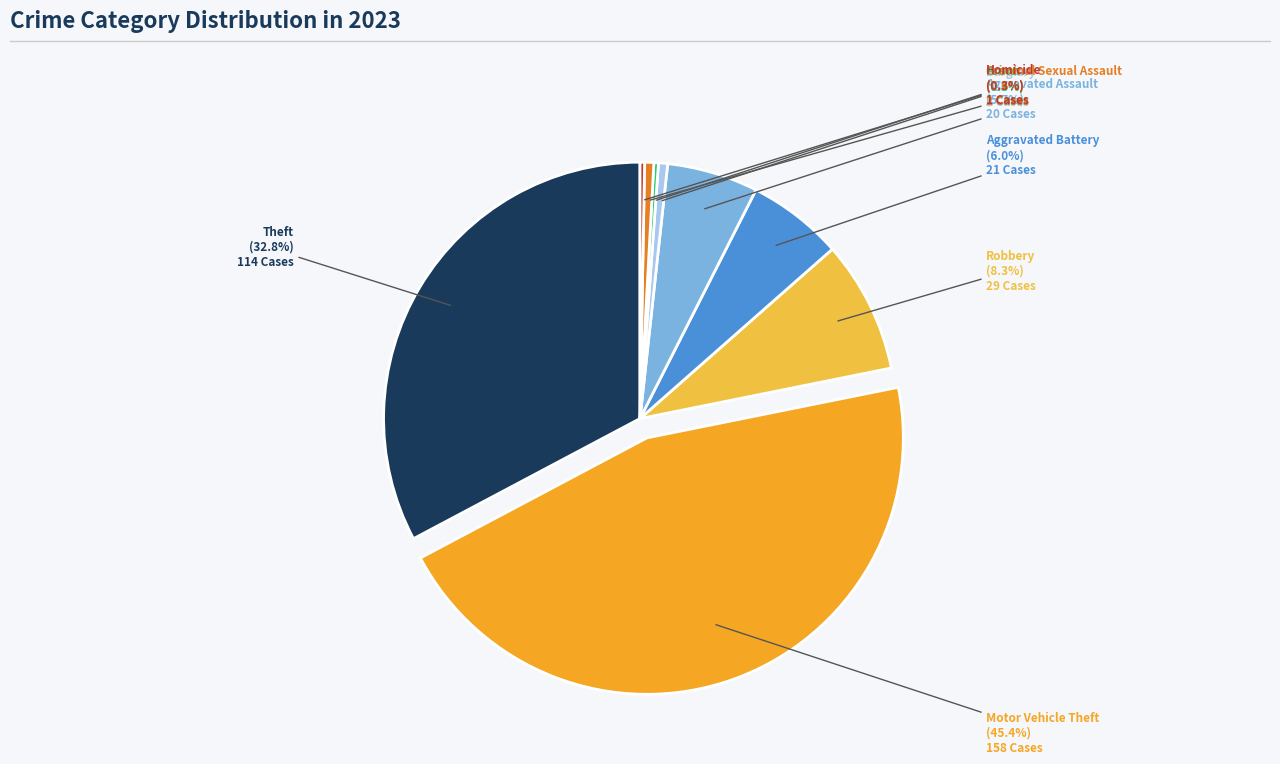

To the nearest percent, what is the average slice percentage?

11%